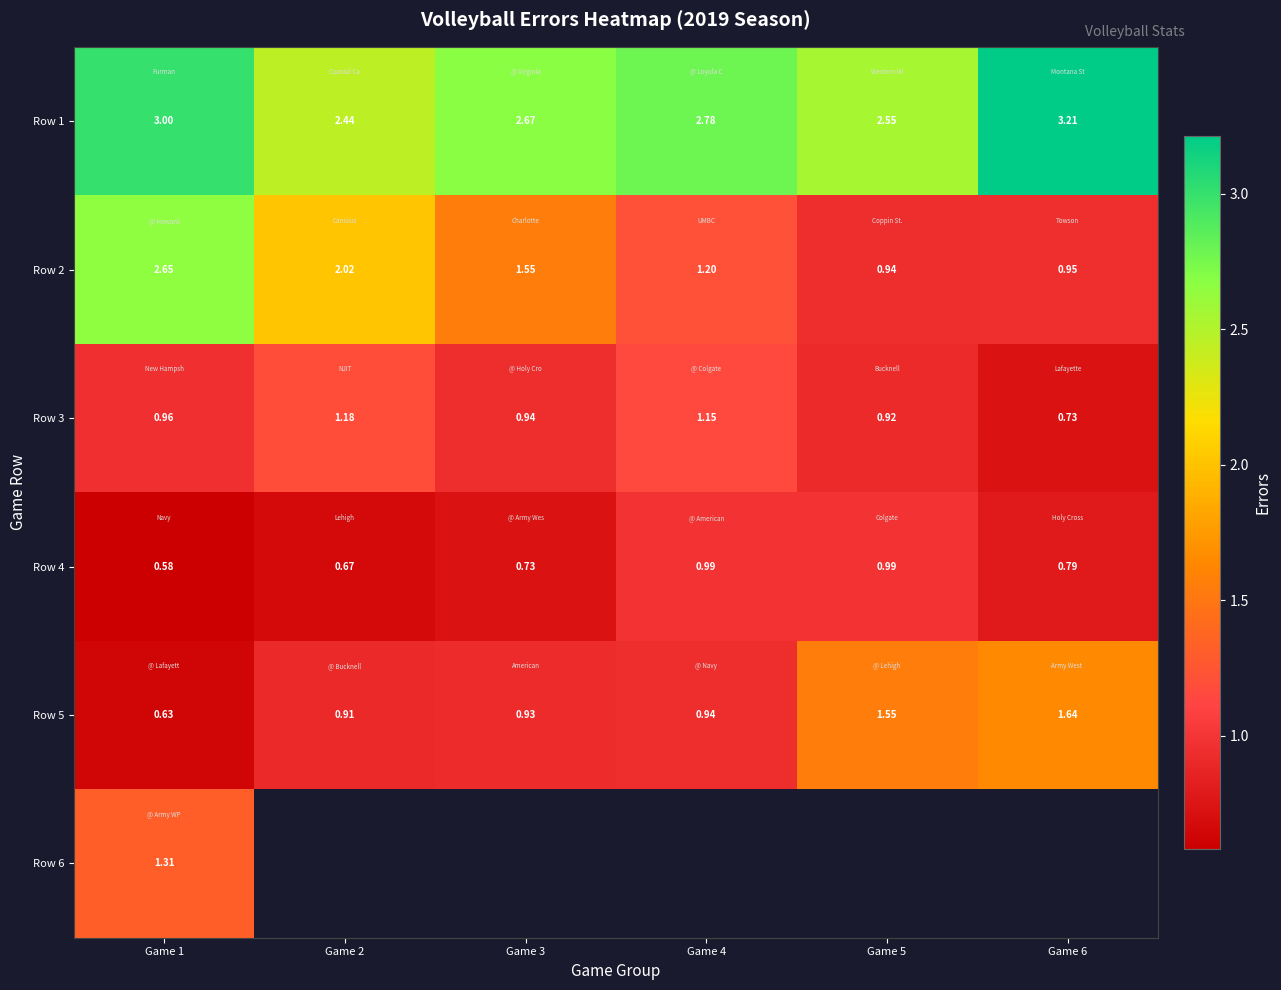

How many categories are shown in the chart?

6